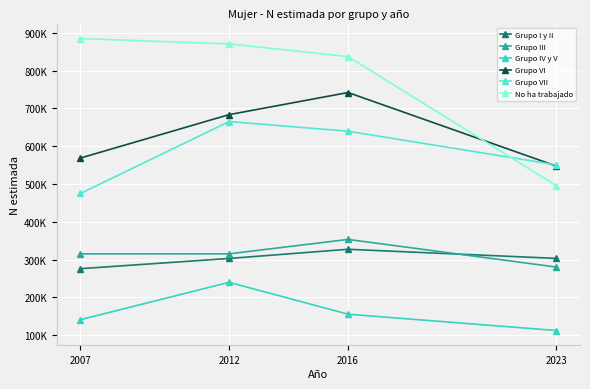

Rank the series by their maximum value, from highest to lowest.

No ha trabajado, Grupo VI, Grupo VII, Grupo III, Grupo I y II, Grupo IV y V